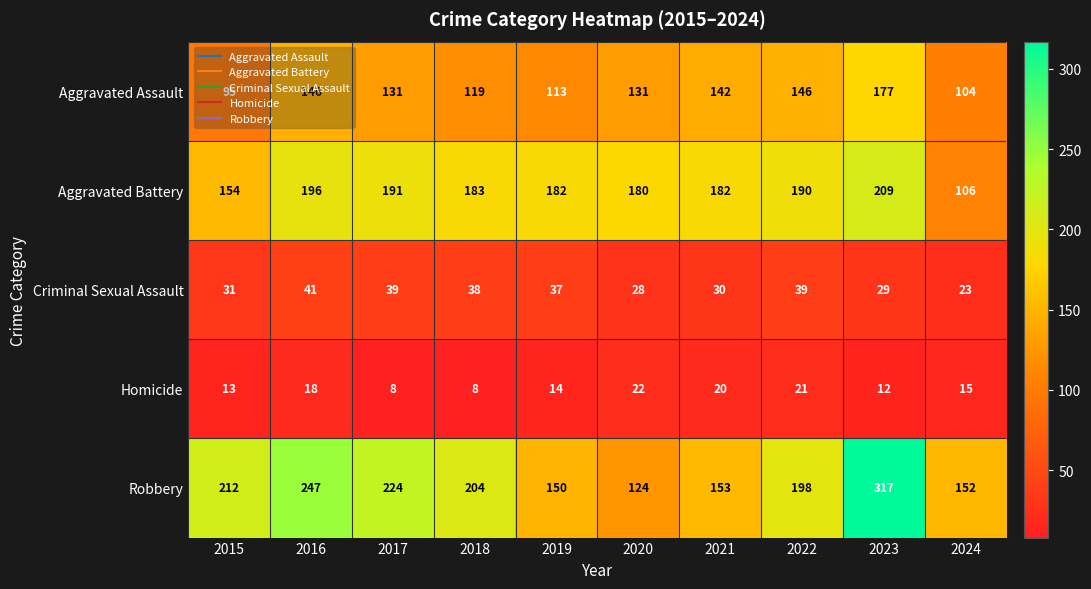

Is it true that Criminal Sexual Assault equals 58 at 2022?

False